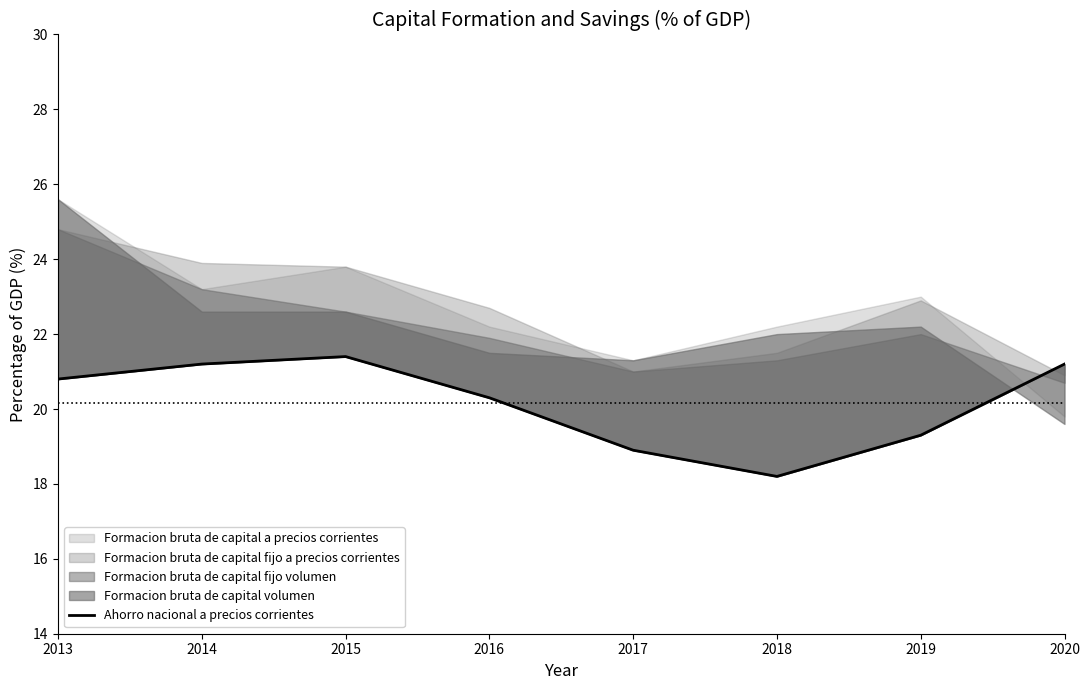

What is the difference between the maximum and second lowest values?

2.5